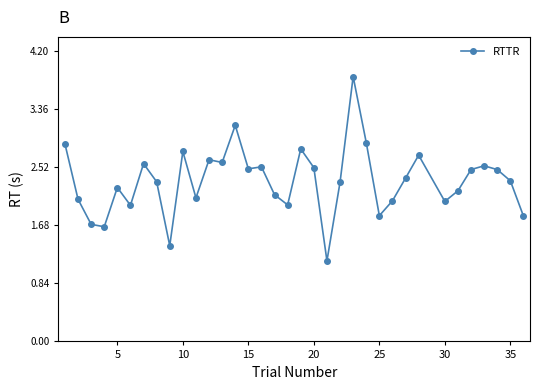

What is the maximum value shown in the chart?

3.8